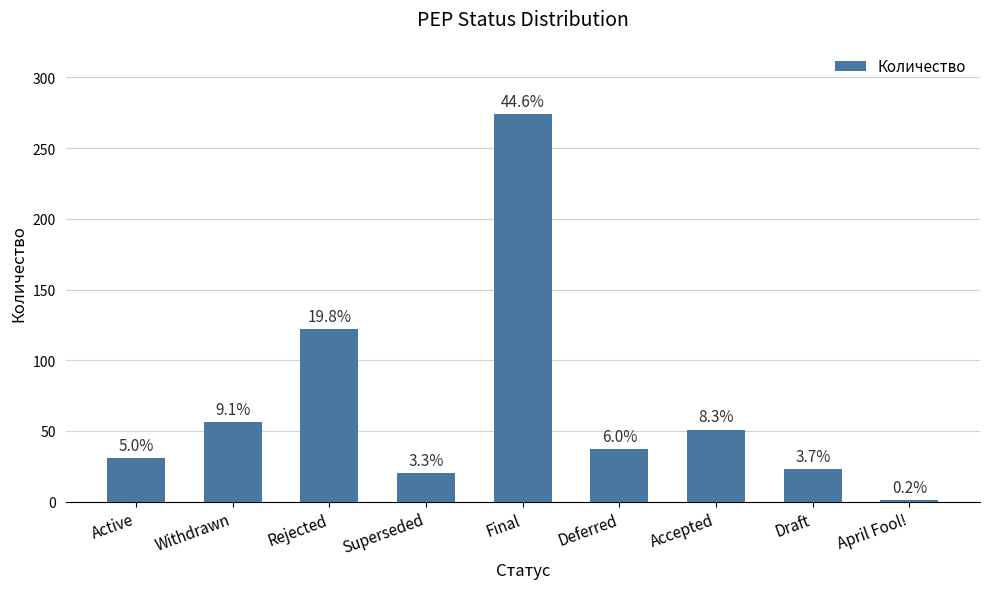

Does the chart contain any negative values?

No